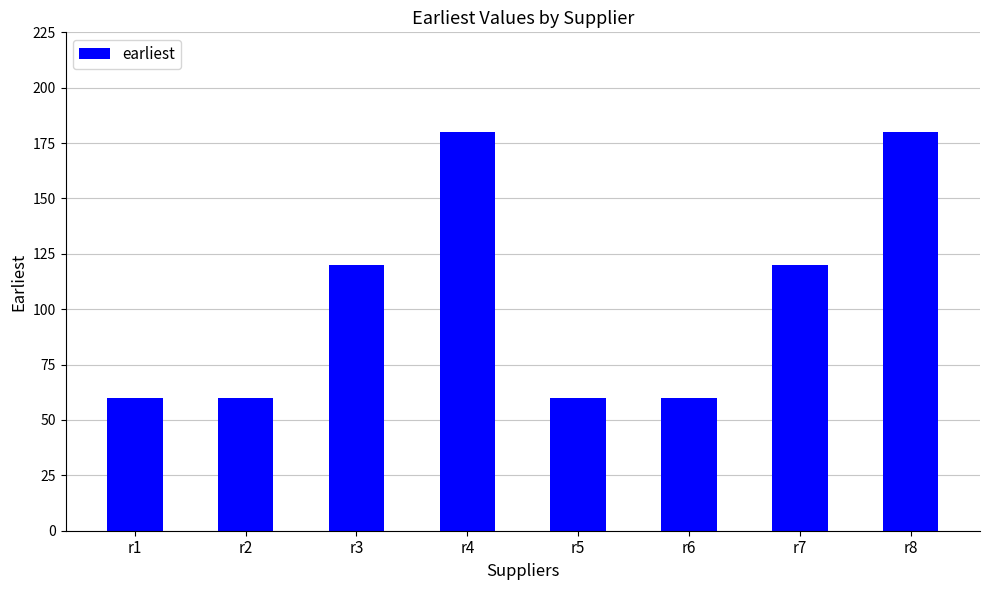

Are the bars grouped side by side (vs. stacked)?

No